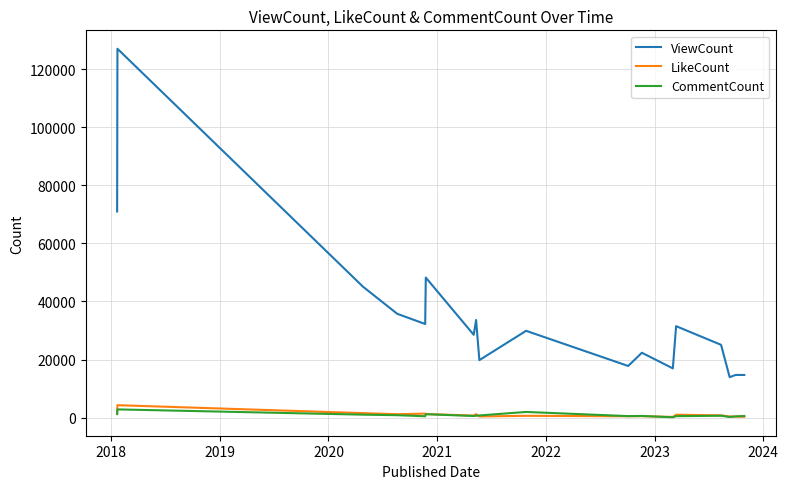

Which series has the largest total across all categories?

ViewCount